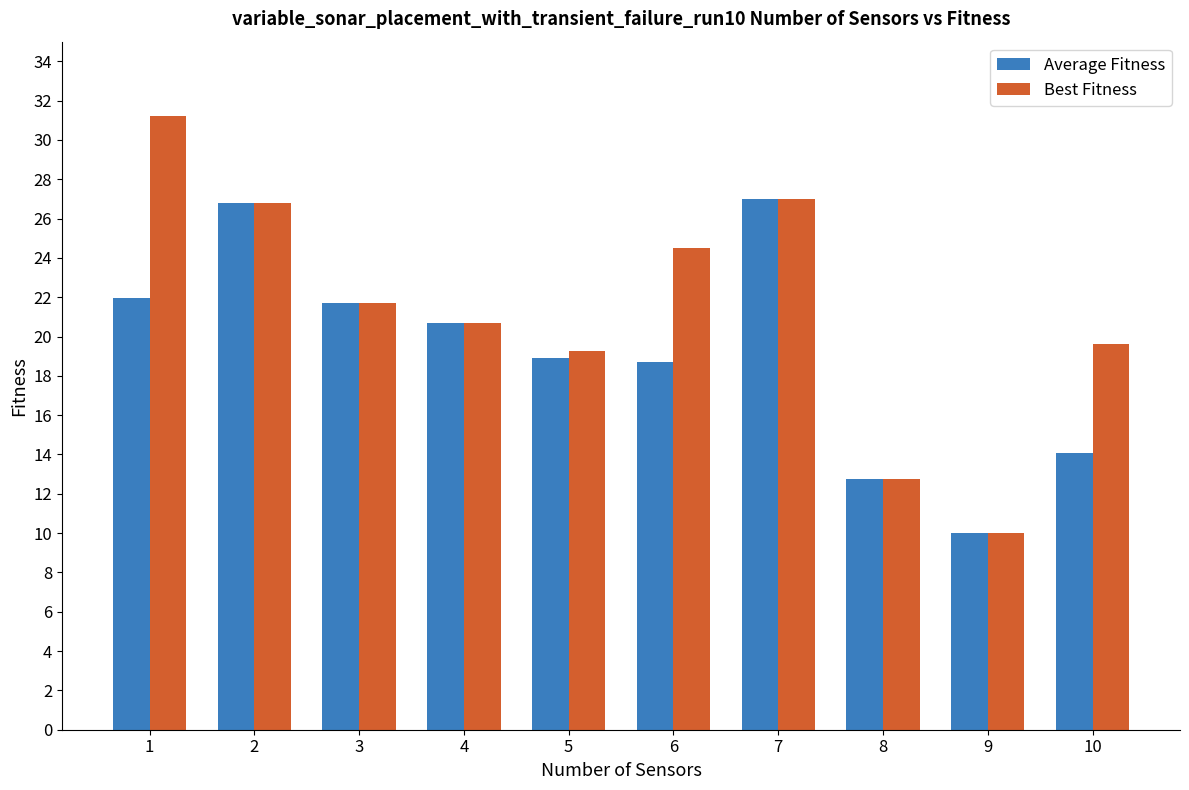

Which series has the largest total across all categories?

Best Fitness